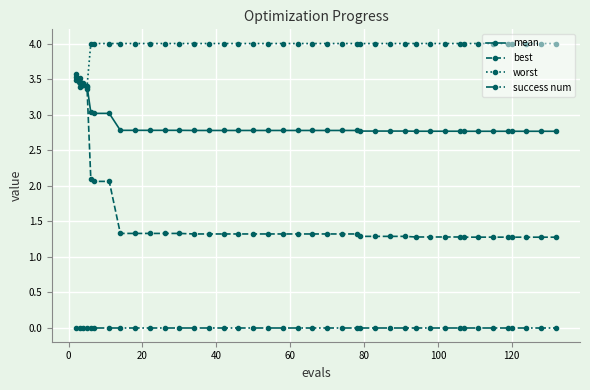

What is the maximum value for worst?

4.0